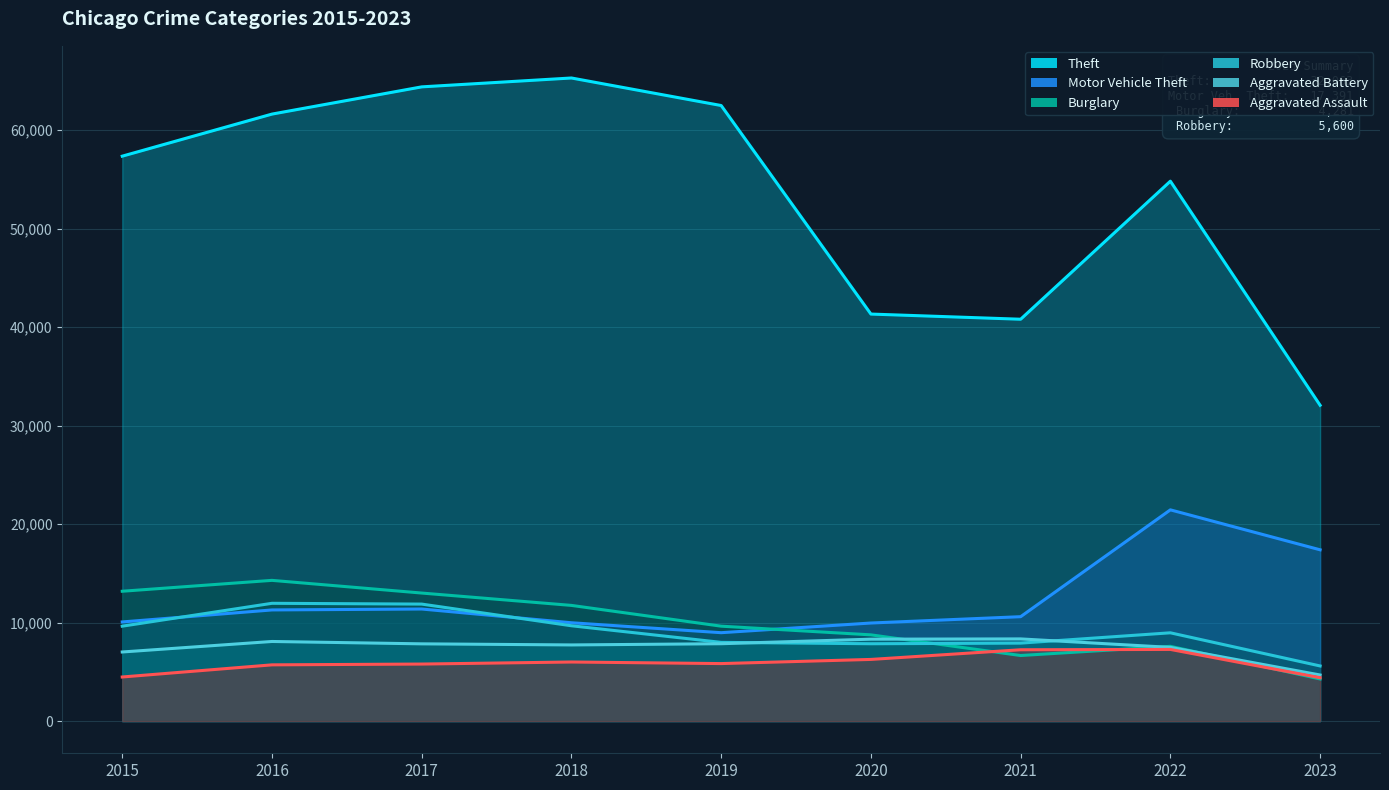

What is the minimum value shown in the chart?

4281